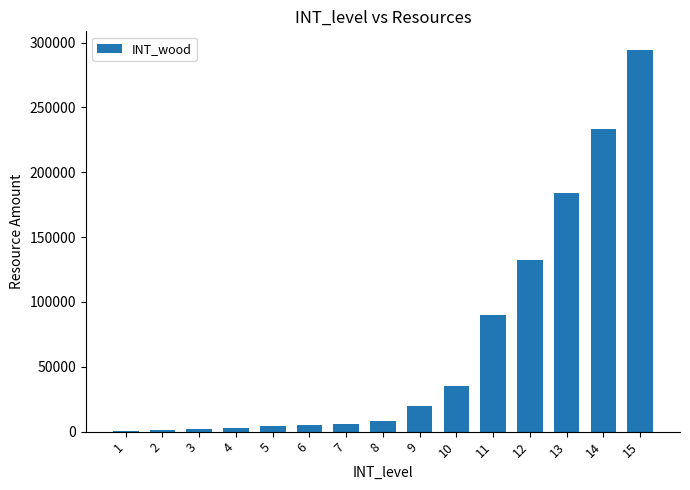

What is the sum of all values?

1018387